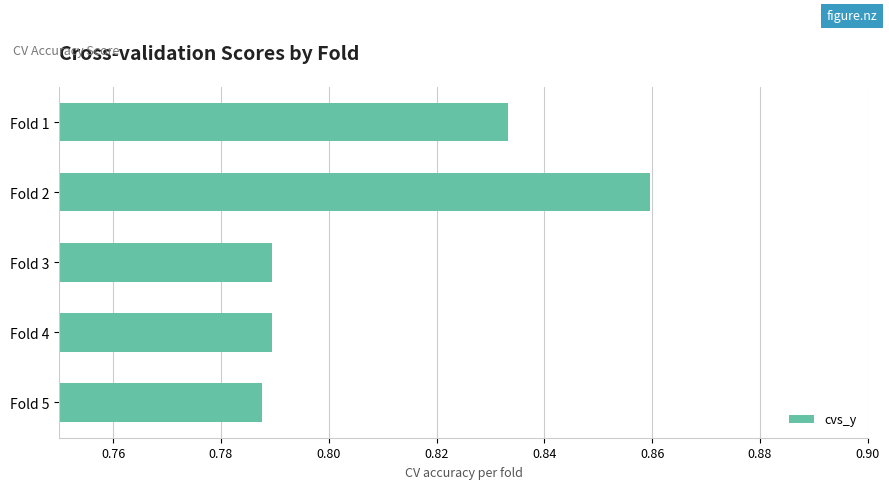

What is the difference between the maximum and minimum values?

0.1